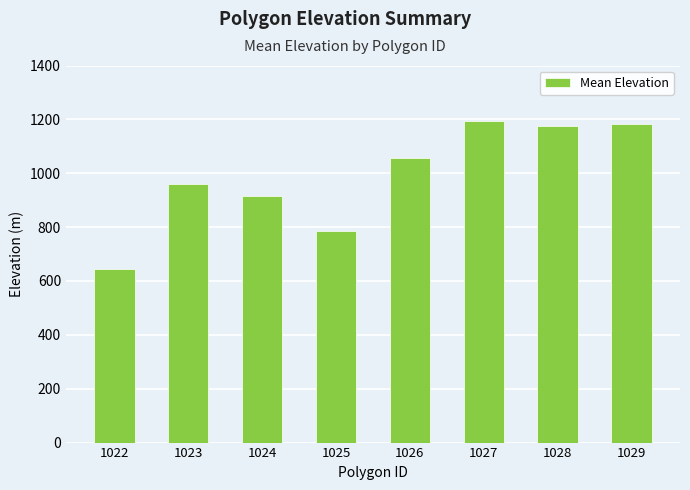

Where does the data first go above 1056?

1026